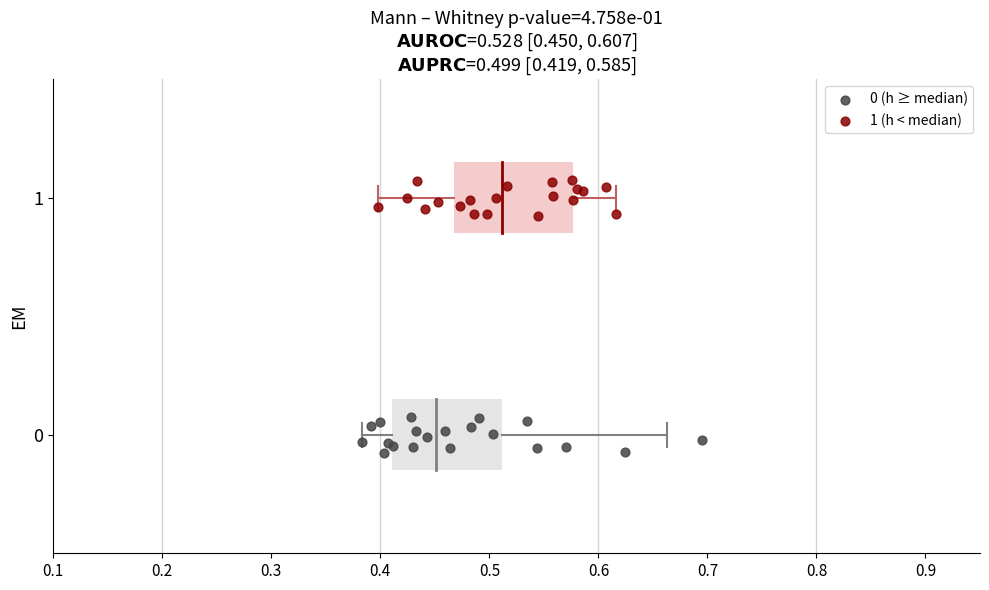

Which series contains the highest Y value?

1 (h < median)